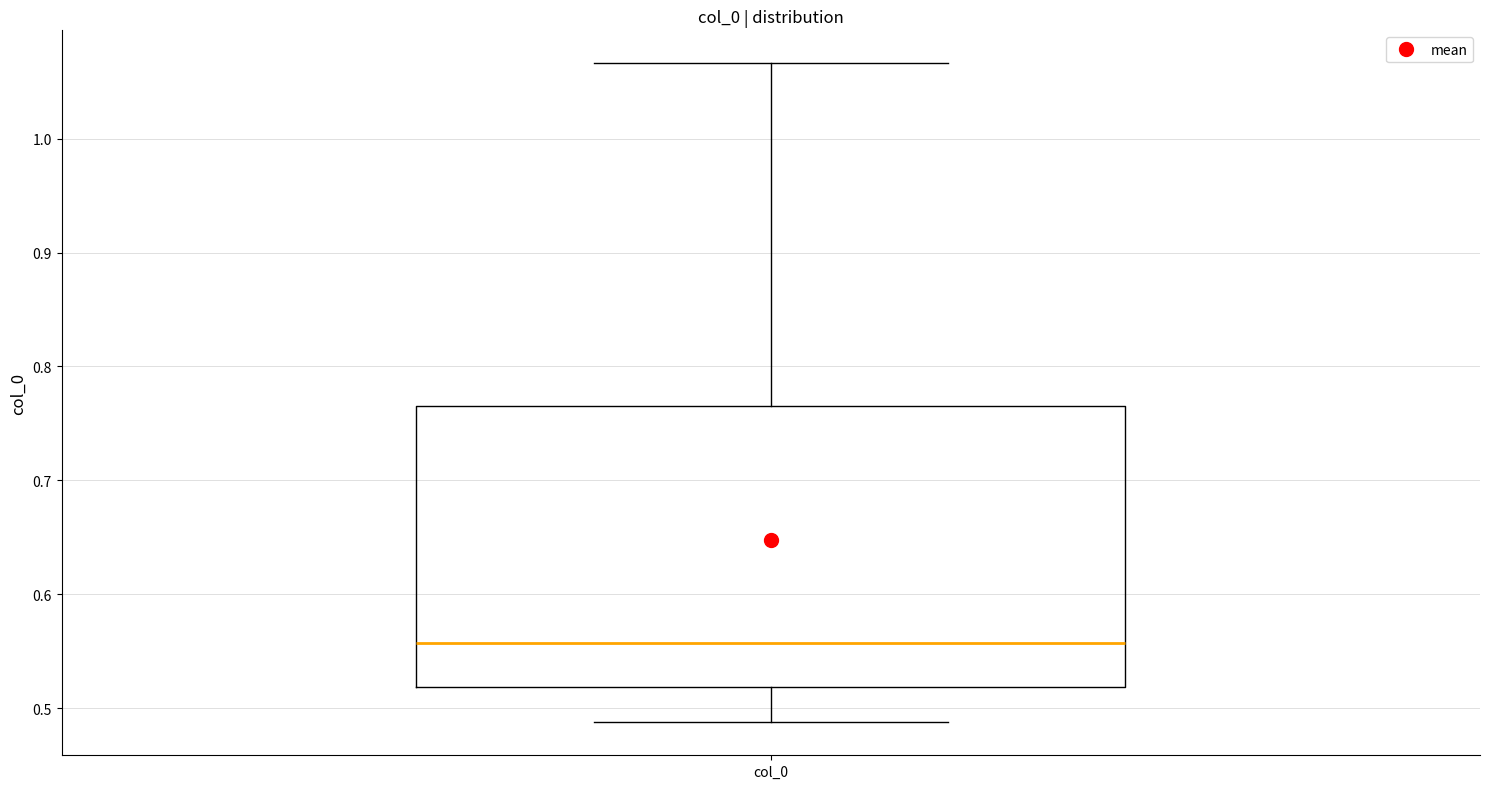

Read this box plot against the y-axis: the position of the median line, the range covered by the box, and the ends of both whiskers. The values are not printed on the chart, so give them approximately, as read against the axis.

median 0.56, box 0.52 to 0.76, whiskers 0.49 to 1.07